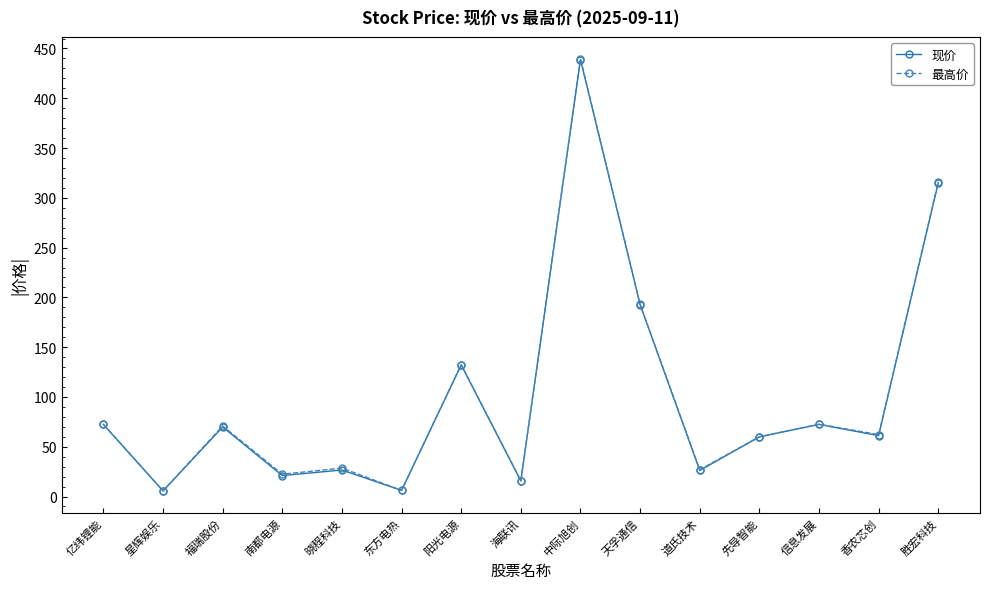

What are all the series names shown in the legend?

现价, 最高价